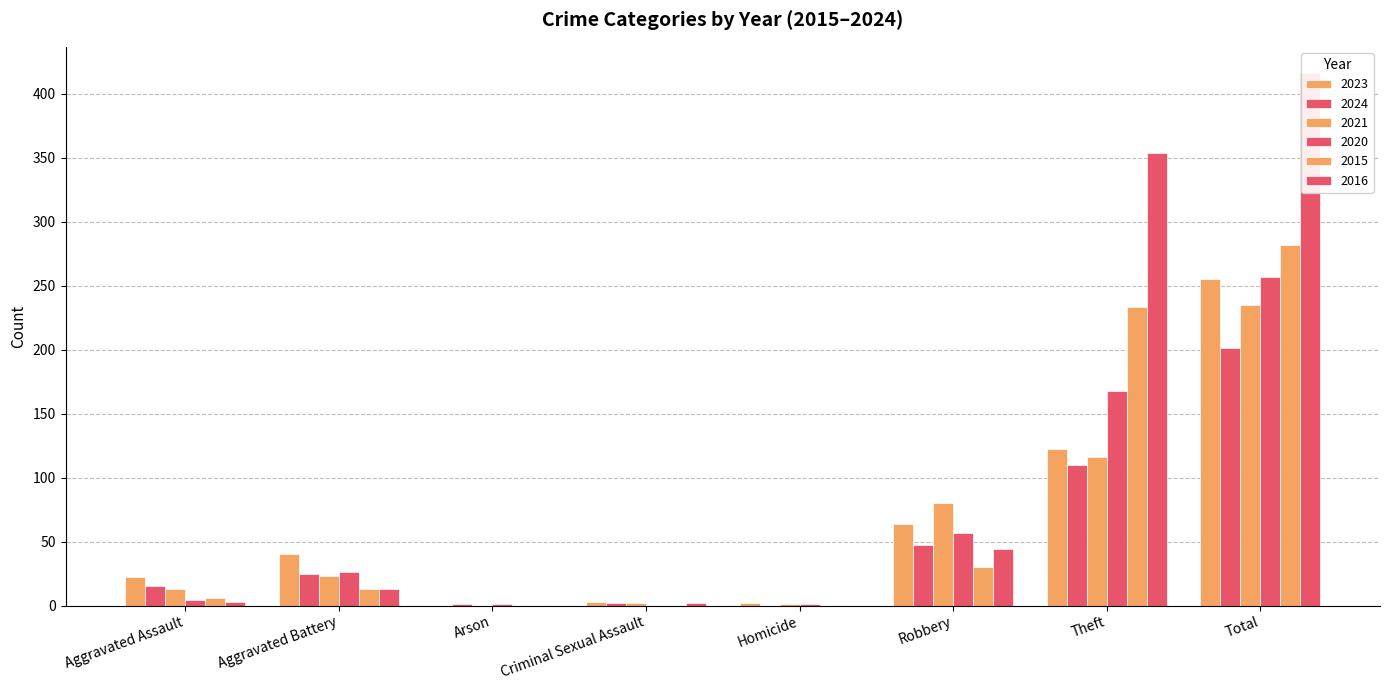

At how many categories does at least one series exceed 191?

2